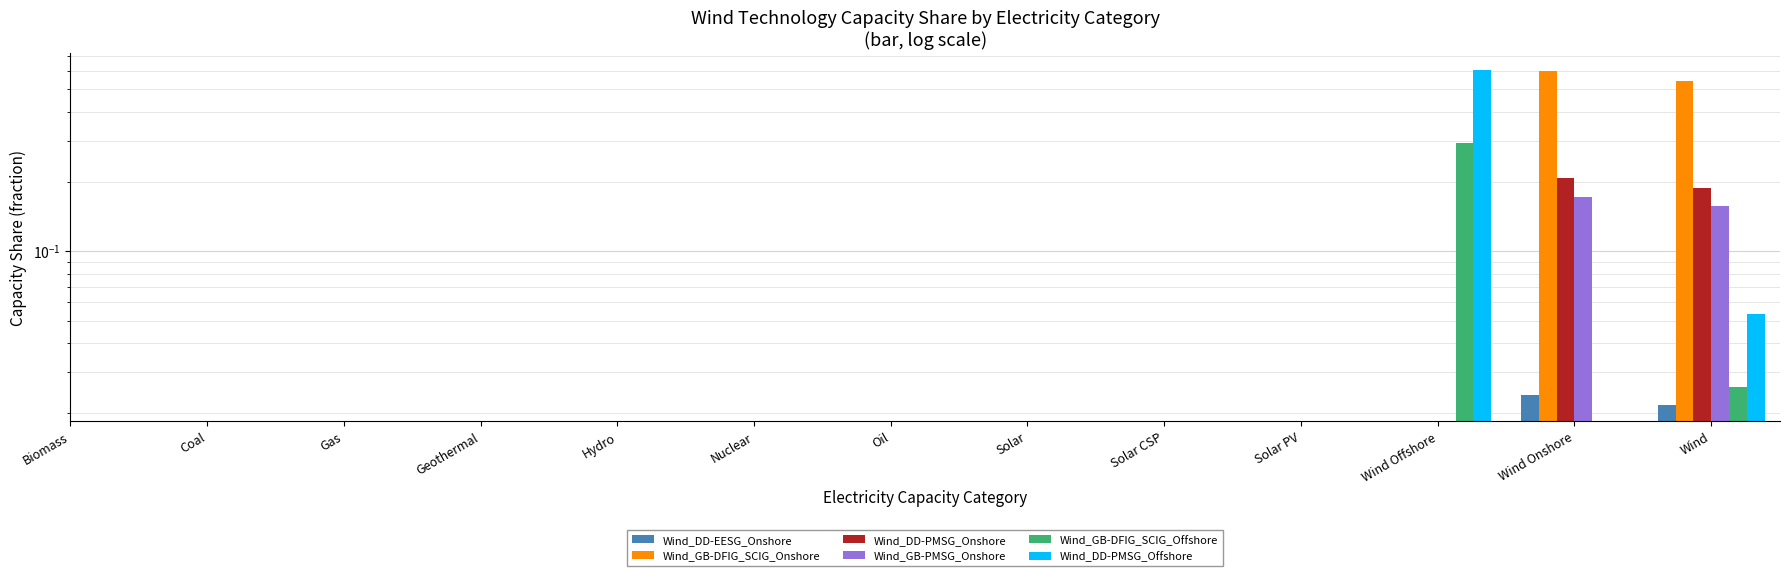

At which label does Wind_GB-PMSG_Onshore reach its minimum?

Biomass